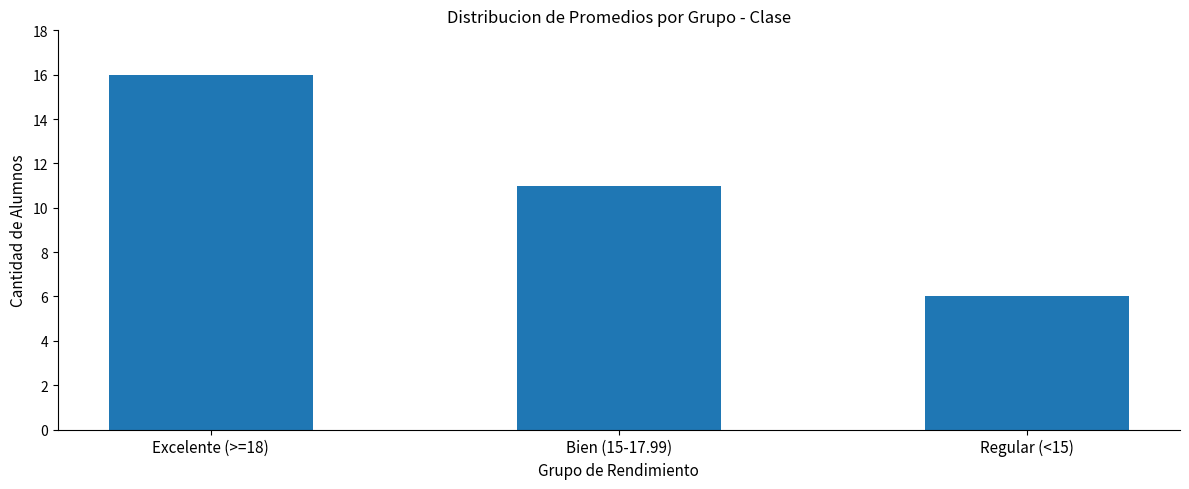

How many series are shown in this chart?

1